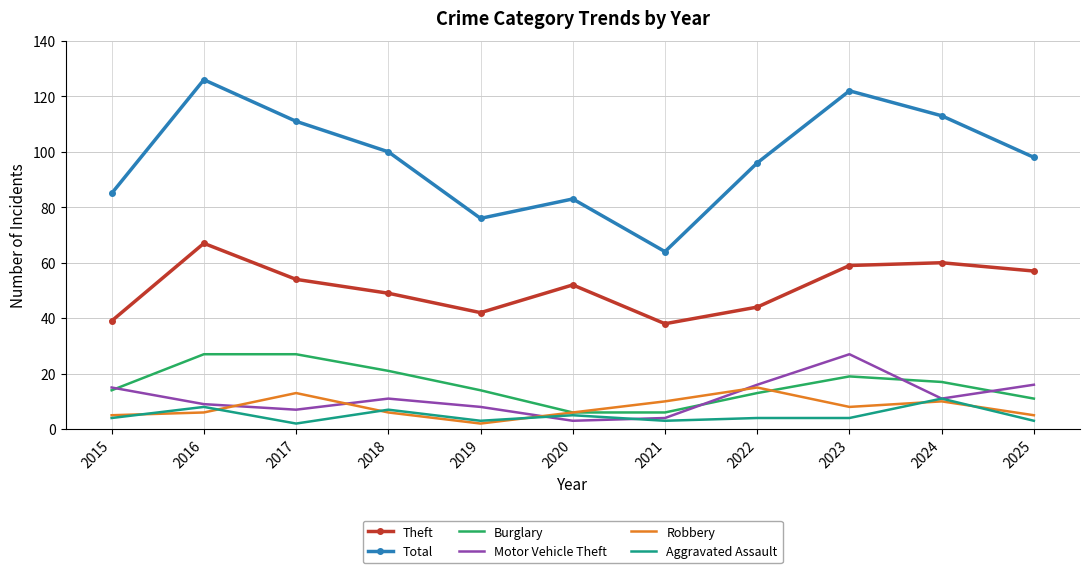

What is the maximum value for Theft?

67